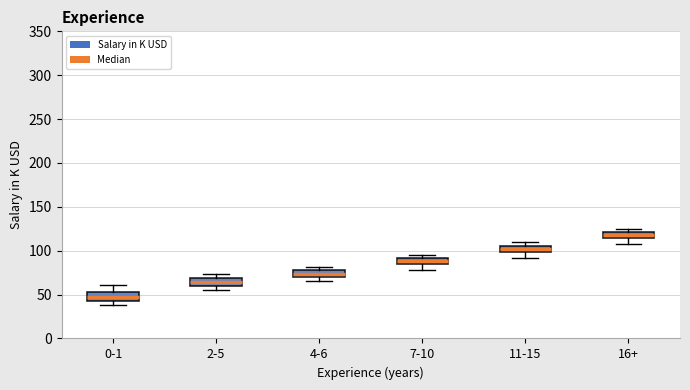

Which box's median line is the lowest?

0-1